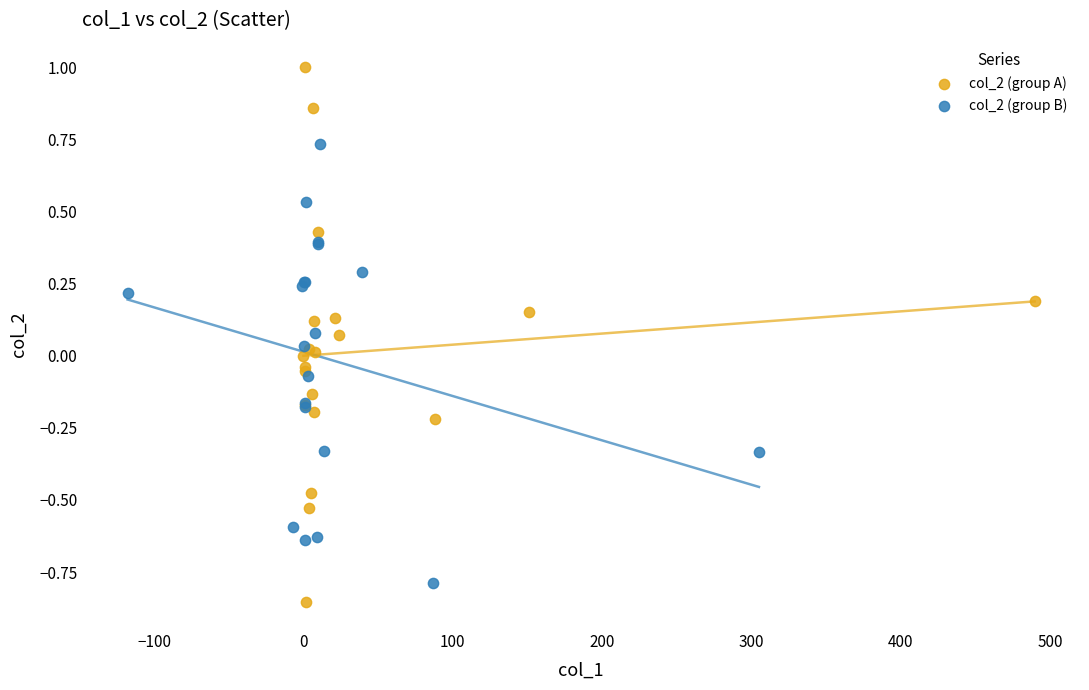

Which series has the widest spread of Y values?

col_2 (group A)